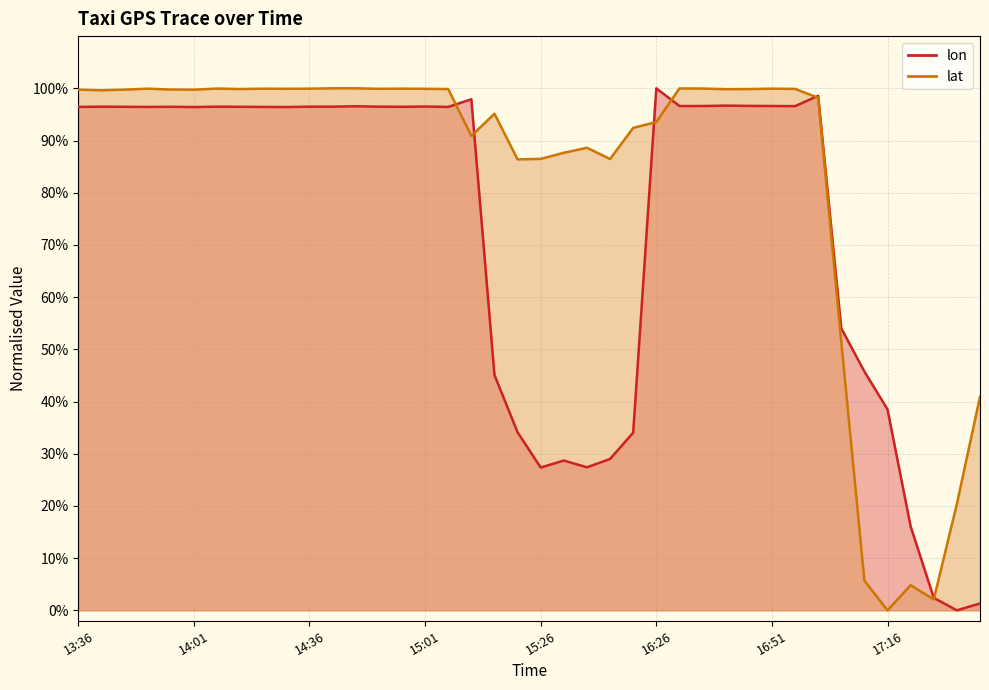

What is the sum of the lon values at 16:56 and 15:11?

1.9